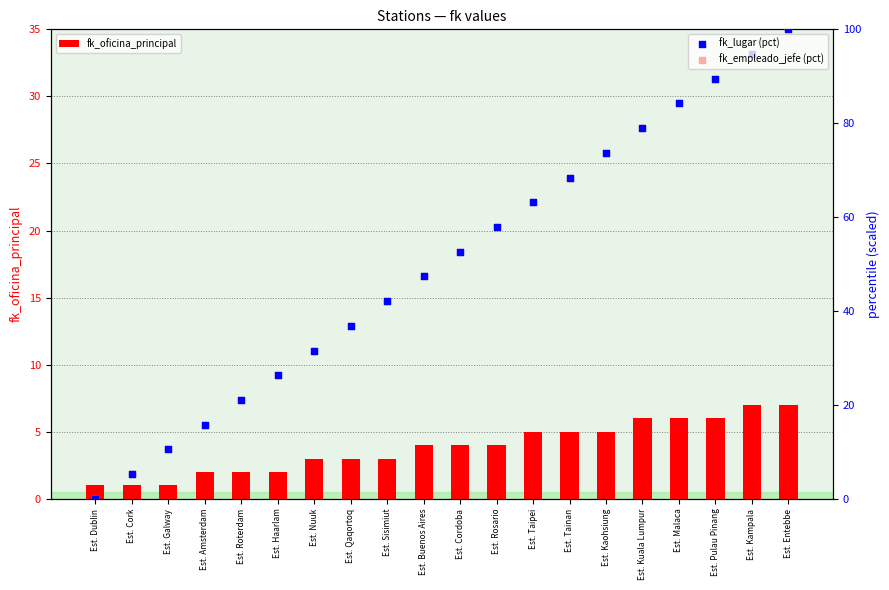

What is the total value across all series at Est. Buenos Aires?

98.7